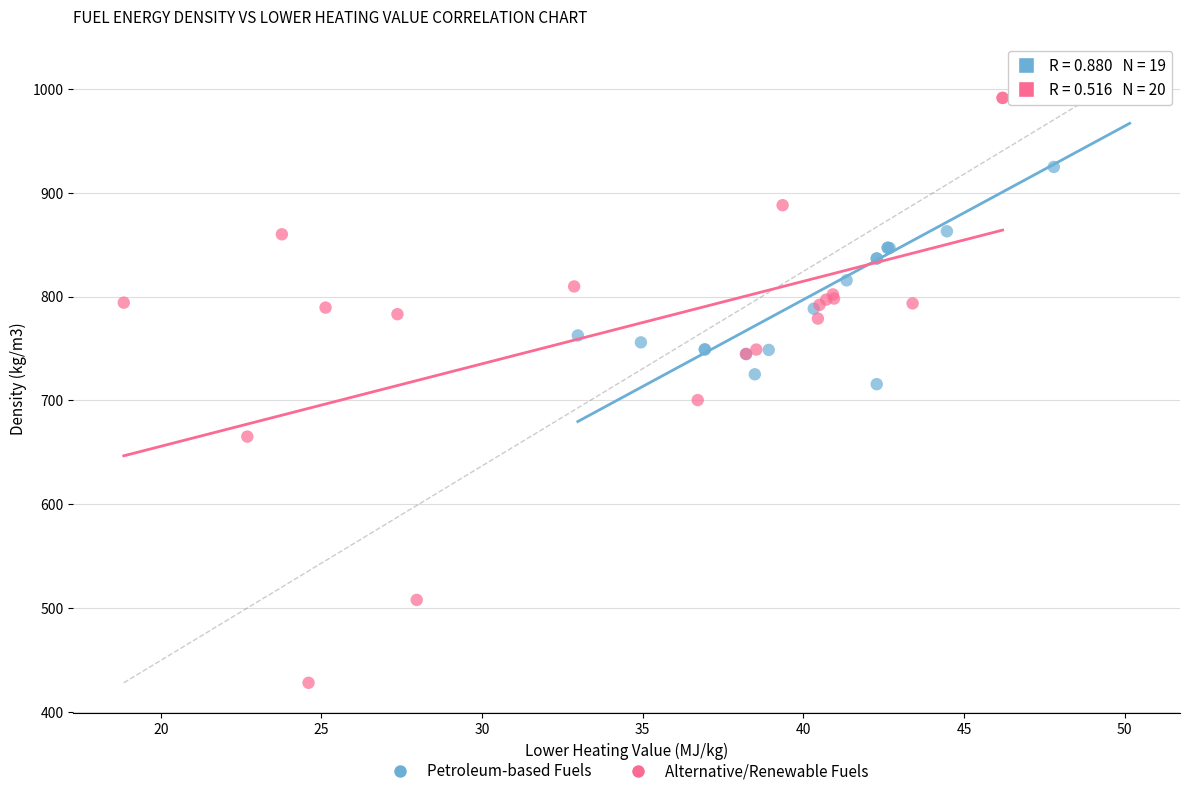

Which series has the widest spread of Y values?

Alternative/Renewable Fuels